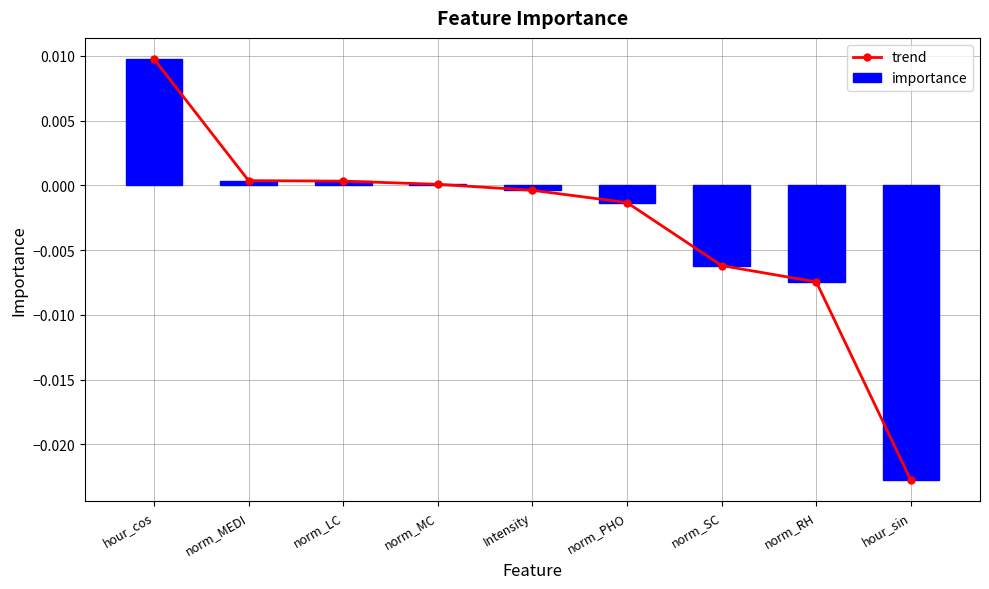

The importance series shows -0.0 at norm_RH. True or false?

False